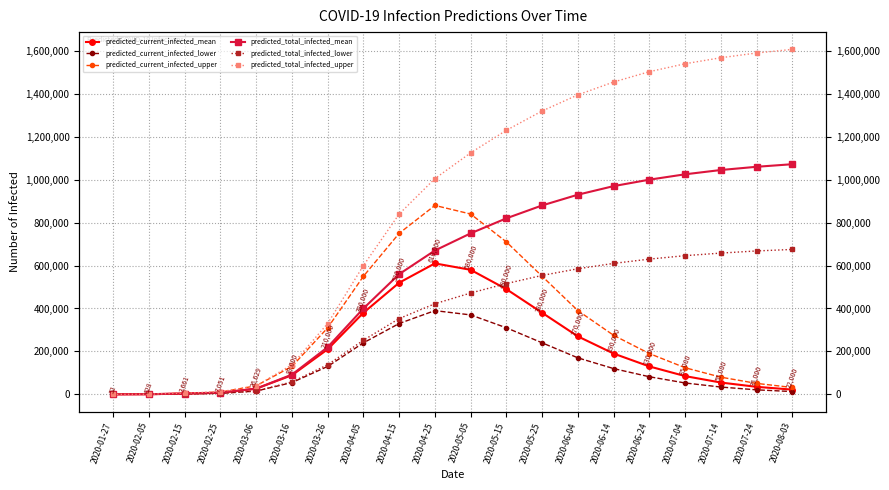

What is the average value of the predicted_current_infected_upper series?

295927